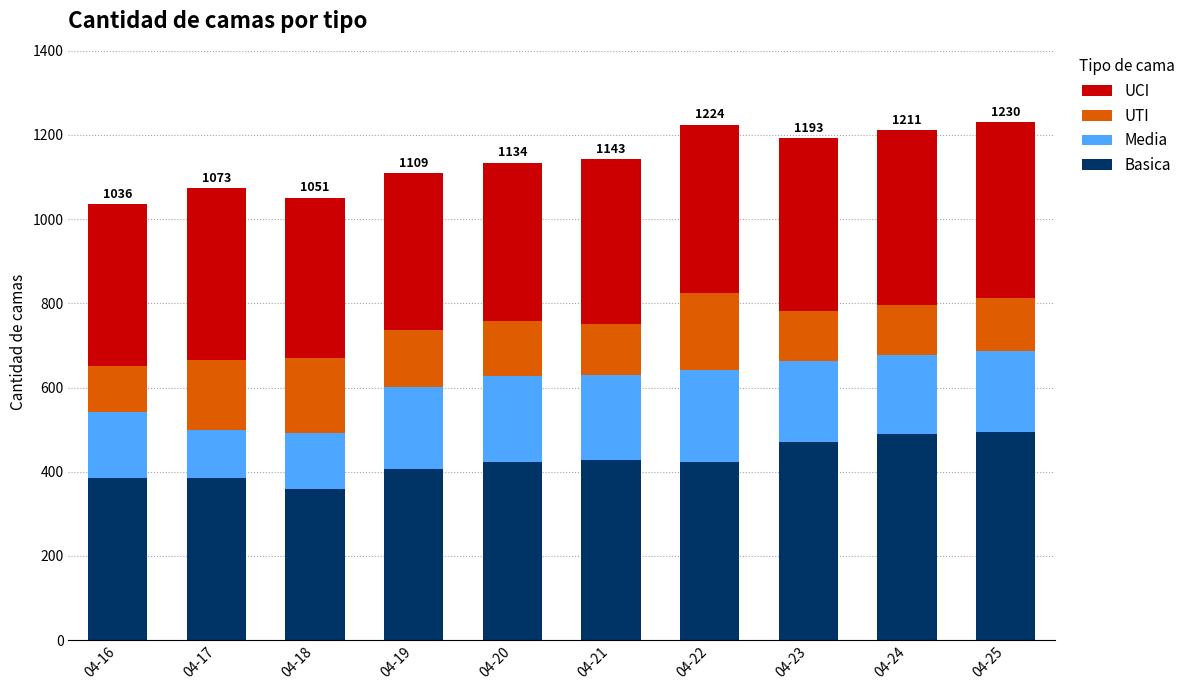

The value of Basica at 04-19 is 407. True or false?

True